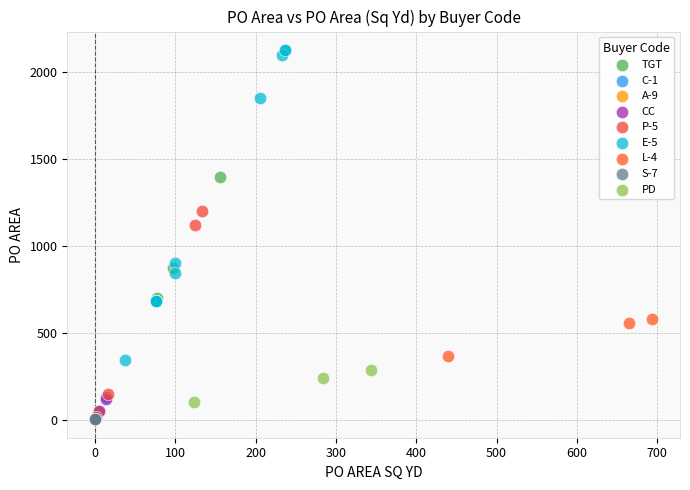

What are all the series names shown in the legend?

TGT, C-1, A-9, CC, P-5, E-5, L-4, S-7, PD